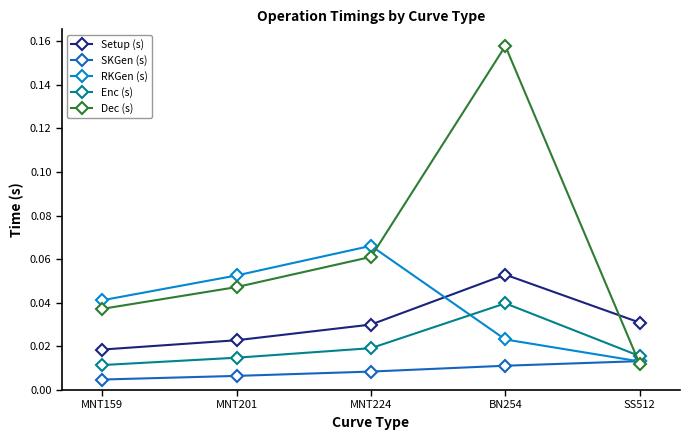

At which label does Enc (s) reach its peak?

BN254